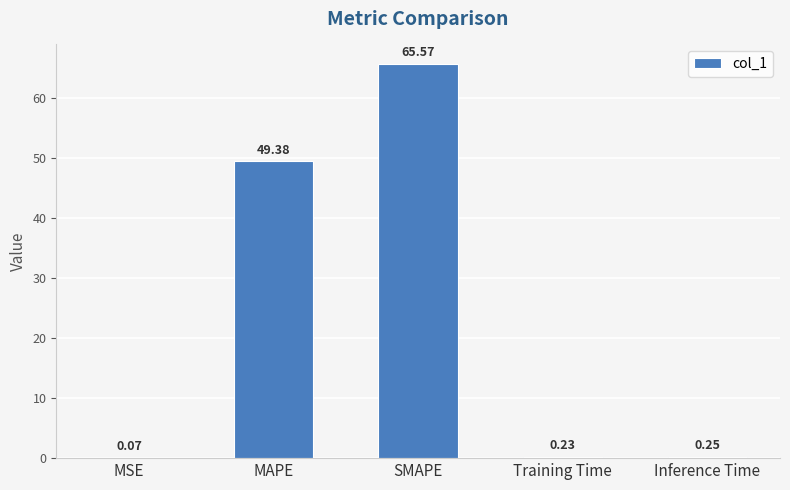

How many data points does each series have?

5